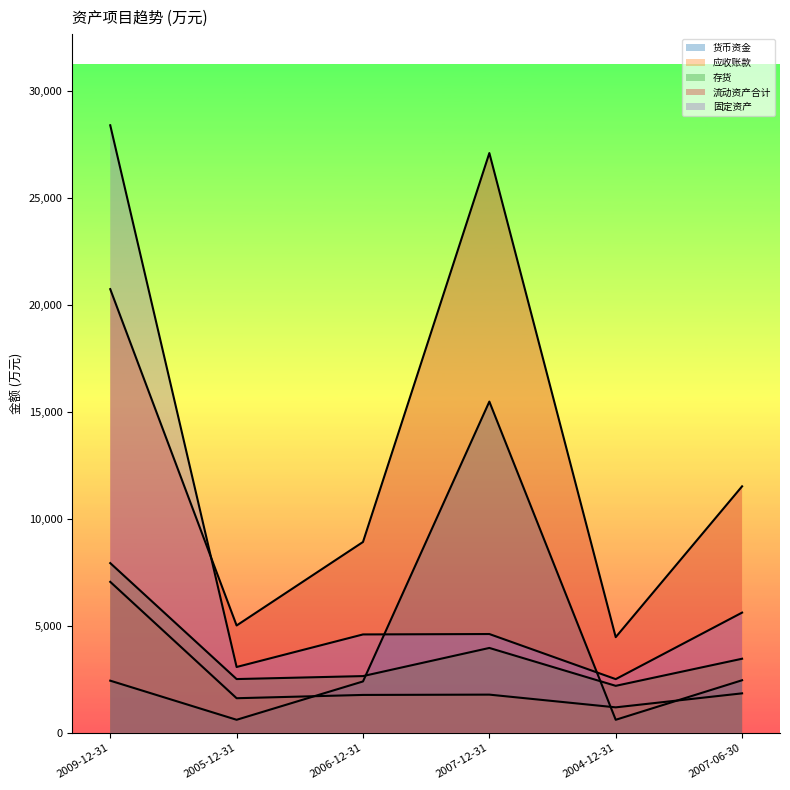

Between 2009-12-31 and 2007-12-31, which series saw the biggest shift?

固定资产